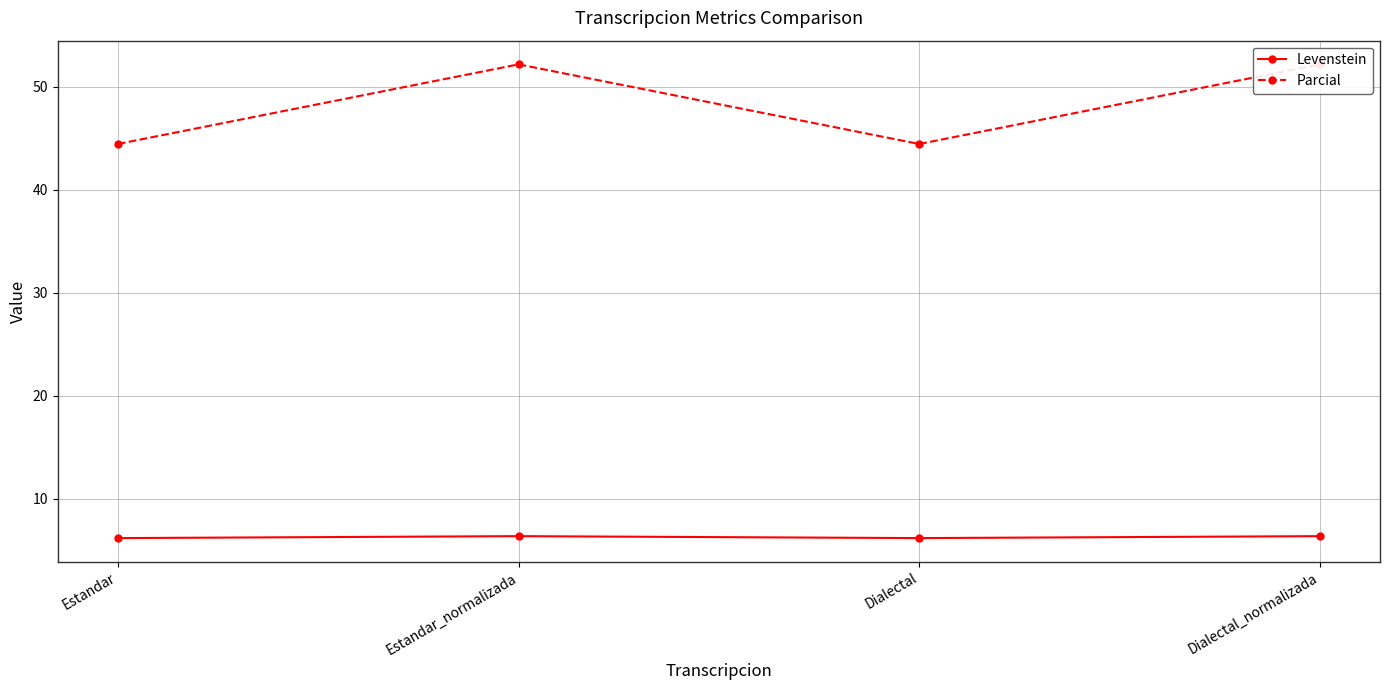

What are all the series names shown in the legend?

Levenstein, Parcial